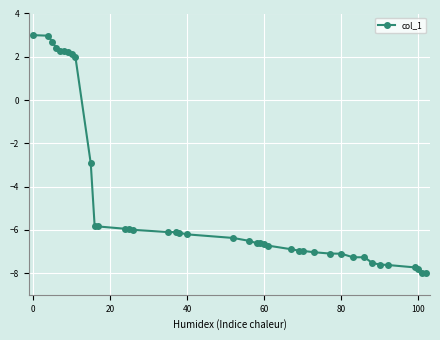

What is the maximum value shown in the chart?

3.0